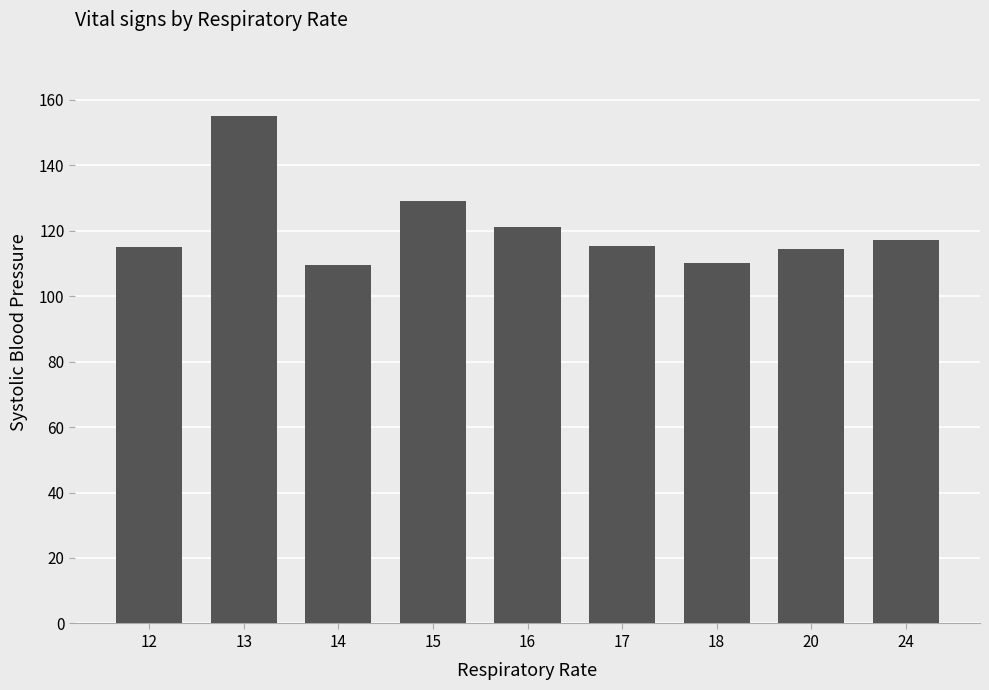

What is the value of the 1st bar from the left?

115.1